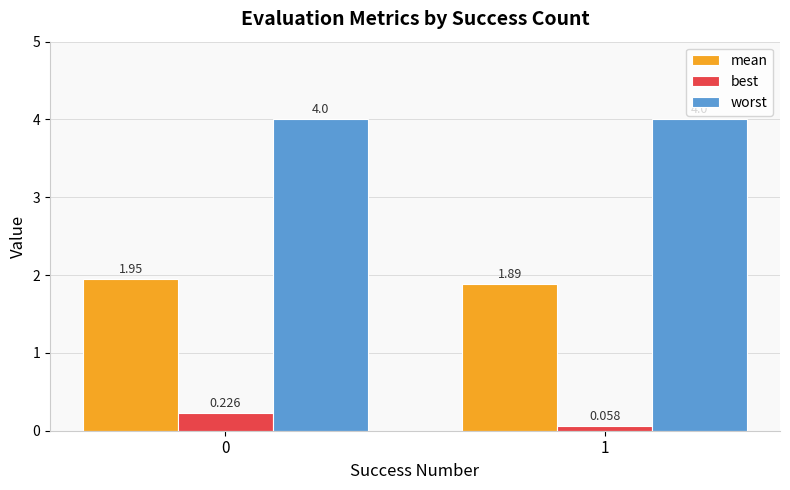

Which series has the largest total across all categories?

worst